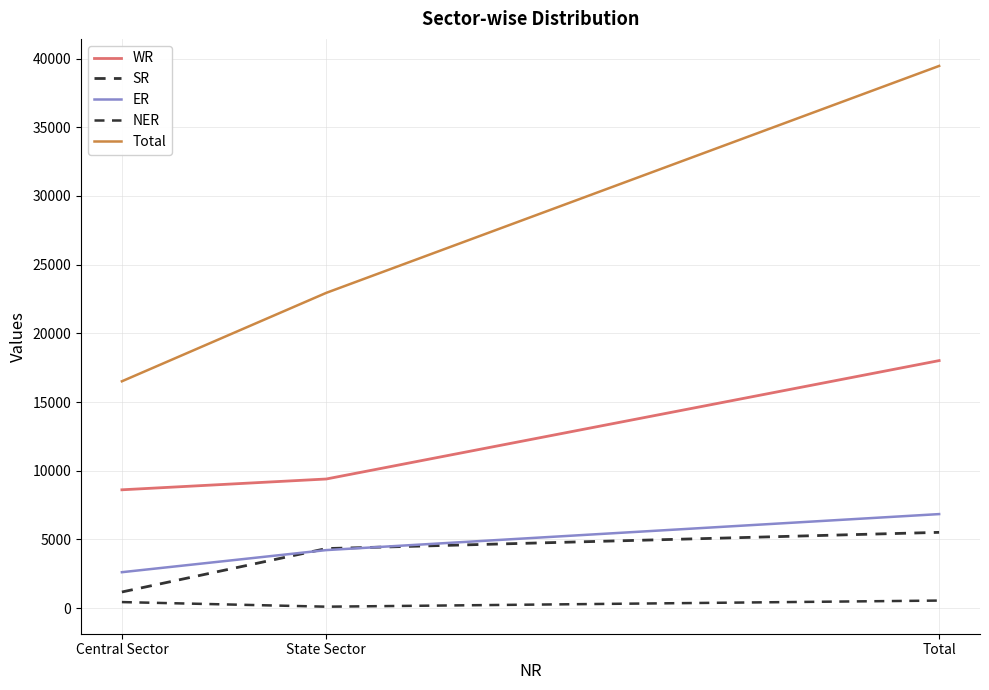

What position from the right is State Sector?

2